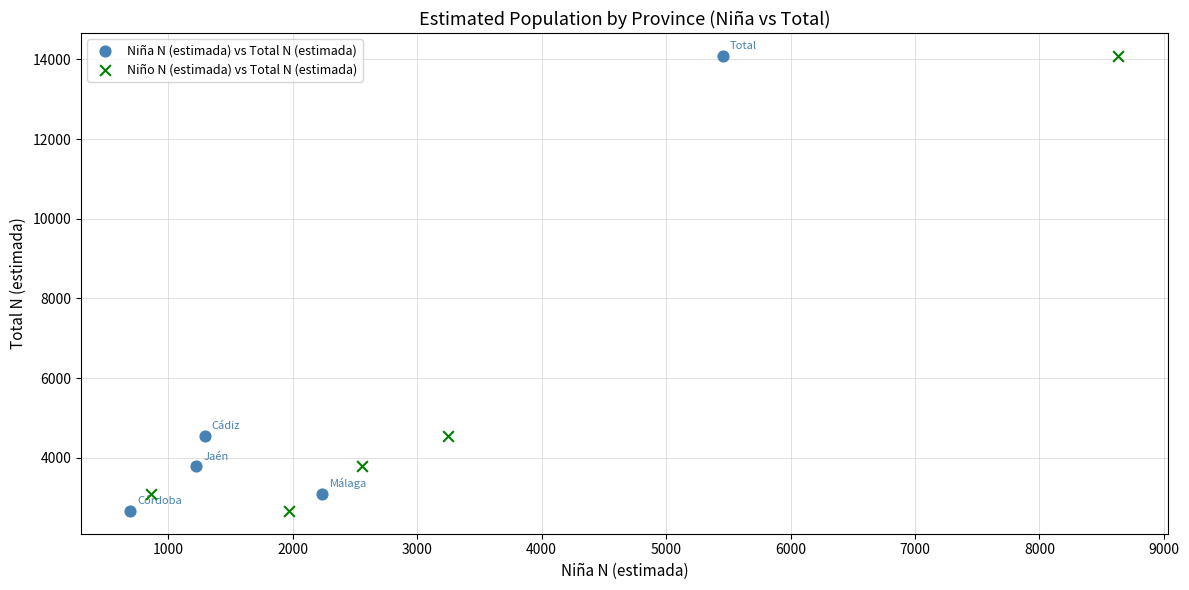

What are all the series names shown in the legend?

Niña N (estimada) vs Total N (estimada), Niño N (estimada) vs Total N (estimada)